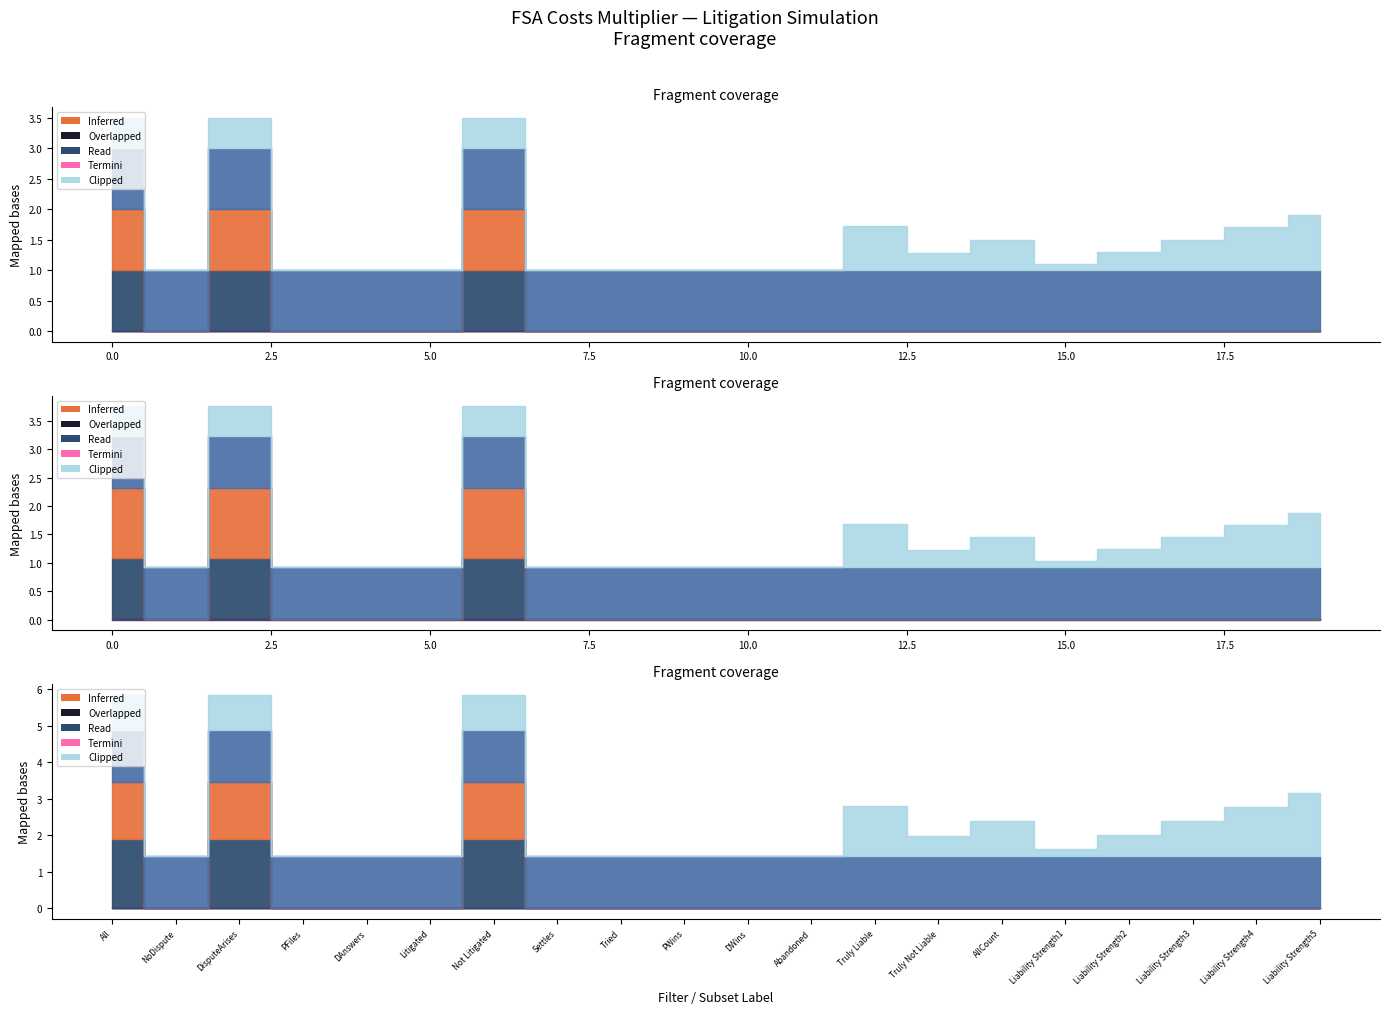

At which category is the sum across all series the highest?

All